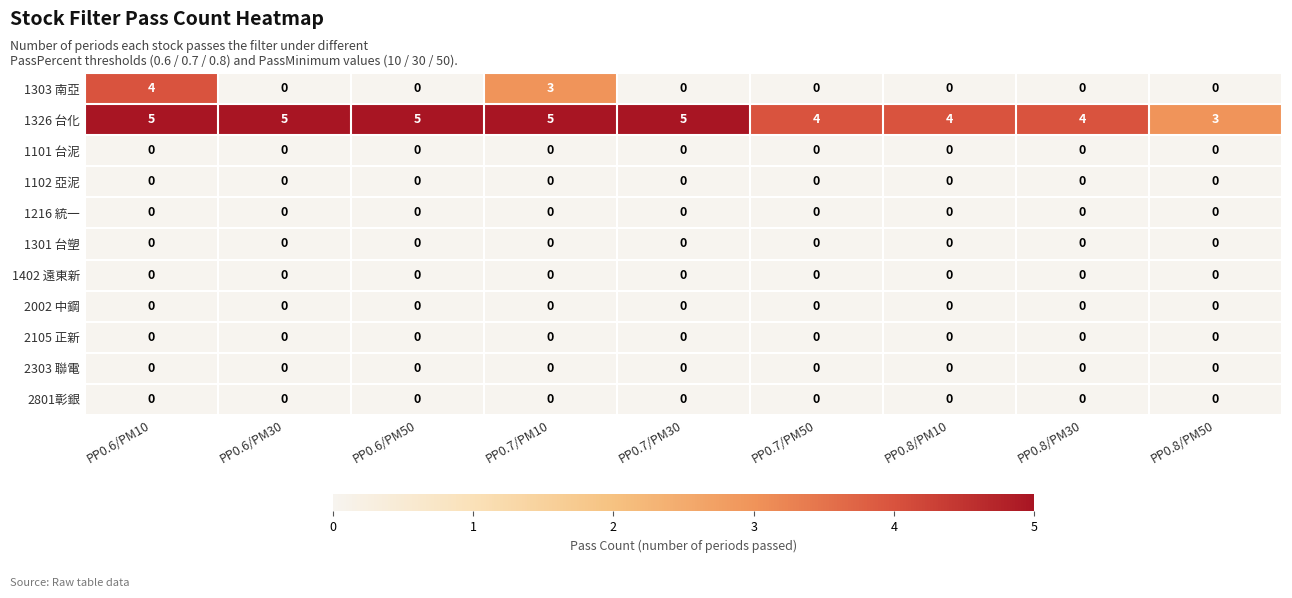

At which category is the sum across all series the highest?

PP0.6/PM10